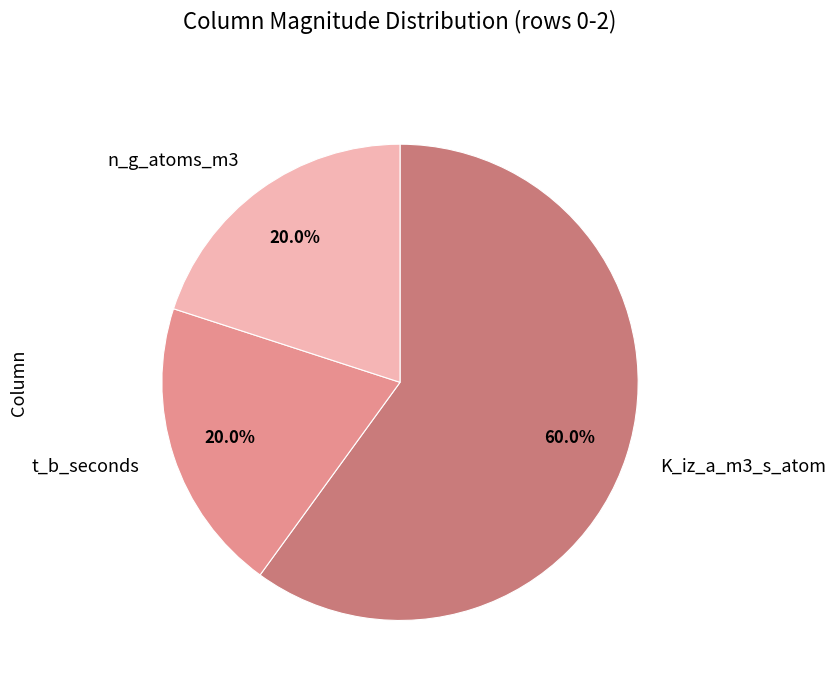

Which category has the biggest portion of the pie?

K_iz_a_m3_s_atom